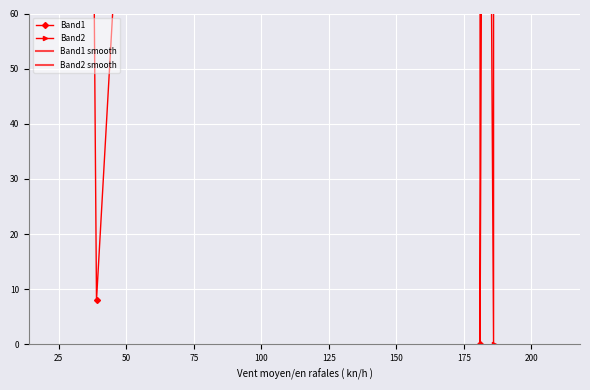

How many data points in Band1 are less than 119?

20